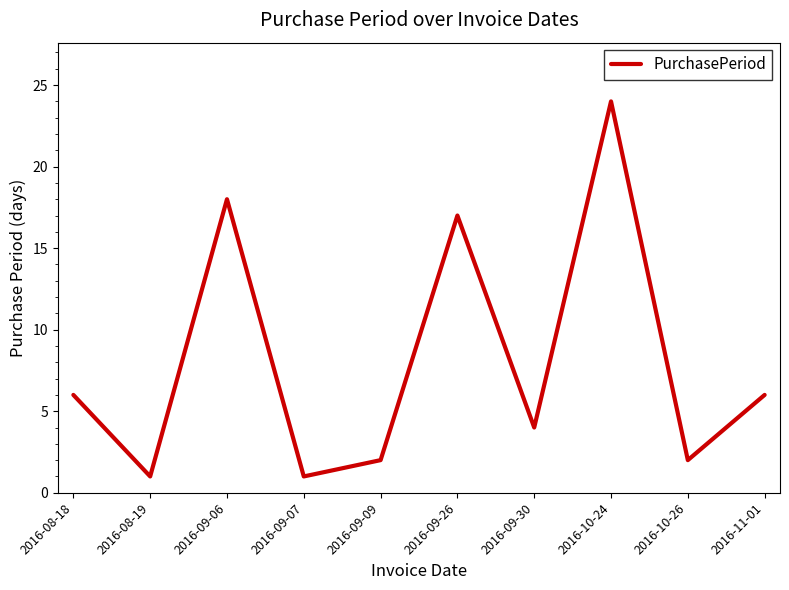

Where is the data nearest to the value 12?

2016-09-26